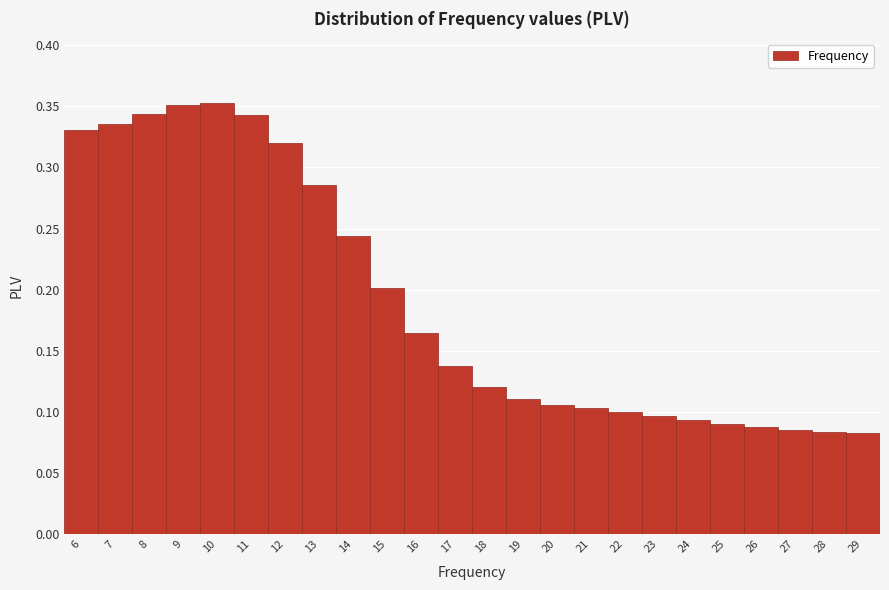

Reading left to right, transcribe this chart: for each bar, give the range it covers on the x-axis and its height. The values are not printed on the chart, so give them approximately, as read against the axis.

5.5 to 6.5: 0.330
6.5 to 7.5: 0.335
7.5 to 8.5: 0.345
8.5 to 9.5: 0.350
9.5 to 10.5: 0.355
10.5 to 11.5: 0.345
11.5 to 12.5: 0.320
12.5 to 13.5: 0.285
13.5 to 14.5: 0.245
14.5 to 15.5: 0.200
15.5 to 16.5: 0.165
16.5 to 17.5: 0.135
17.5 to 18.5: 0.120
18.5 to 19.5: 0.110
19.5 to 20.5: 0.105
20.5 to 21.5: 0.105
21.5 to 22.5: 0.100
22.5 to 23.5: 0.095
23.5 to 24.5: 0.095
24.5 to 25.5: 0.090
25.5 to 26.5: 0.085
26.5 to 27.5: 0.085
27.5 to 28.5: 0.085
28.5 to 29.5: 0.085